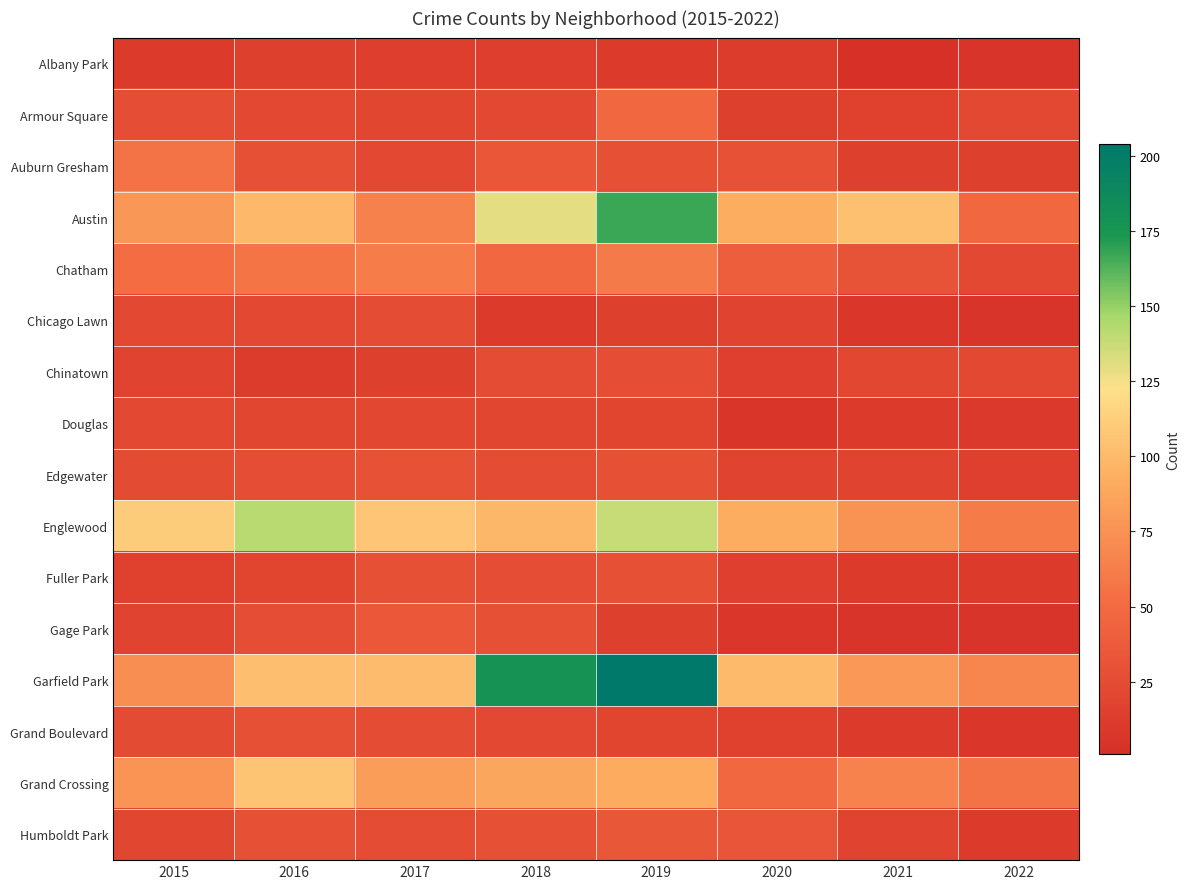

Count the number of categories in the chart.

8